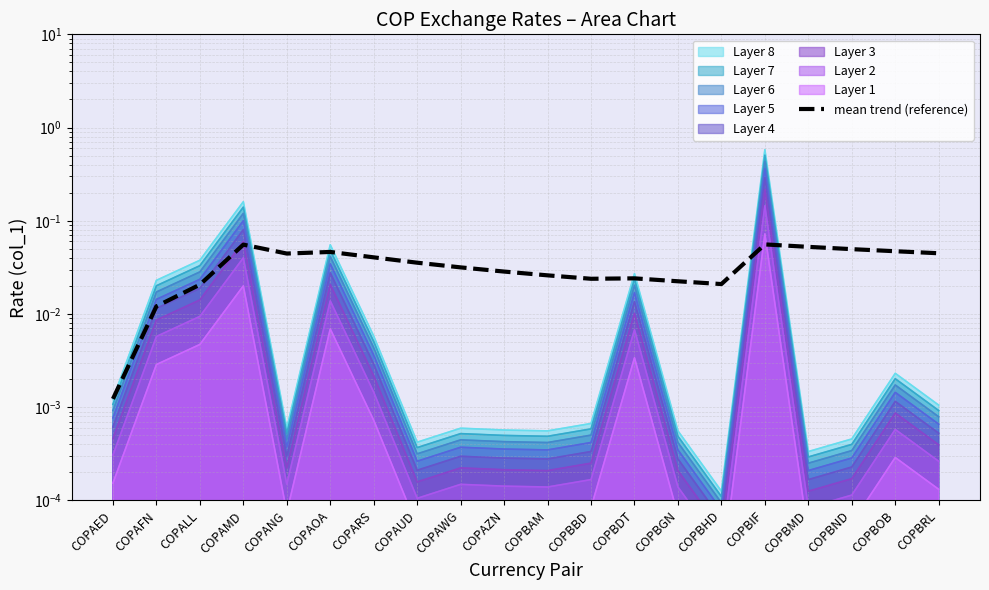

At which category does the chart reach its minimum across all series?

COPAED